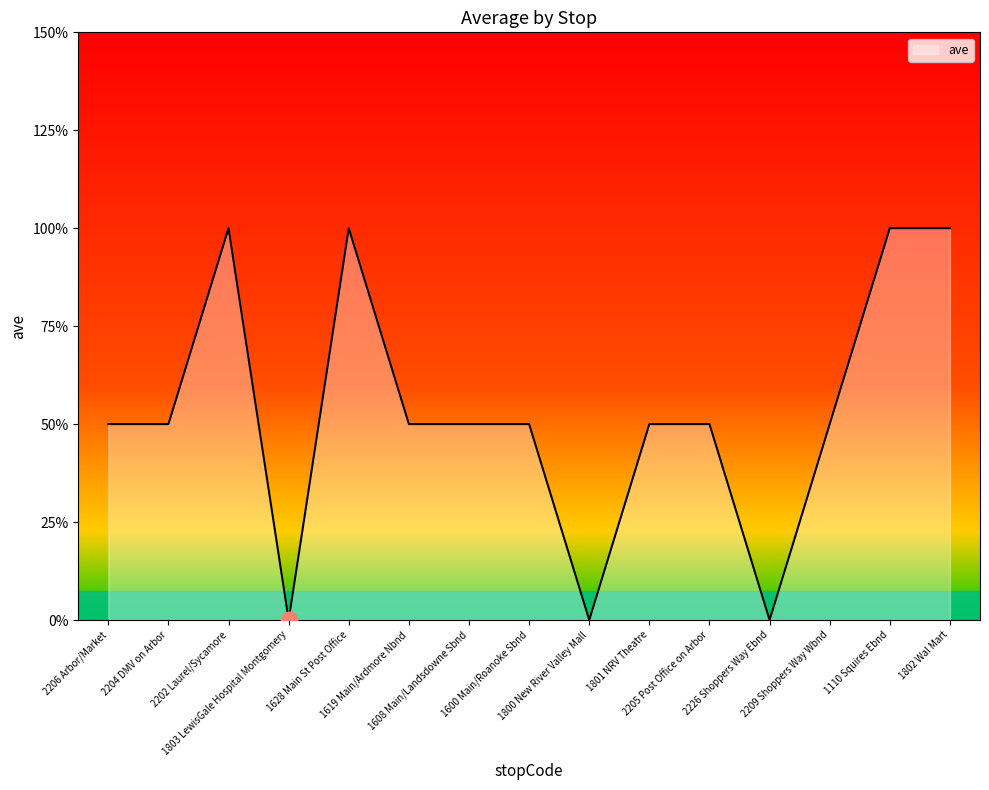

Does the chart have visible grid lines?

No